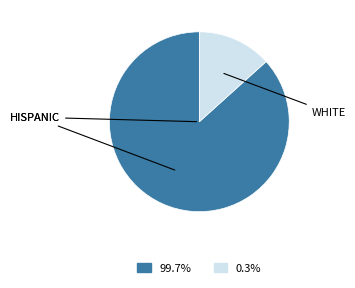

Does any single category account for the majority?

Yes